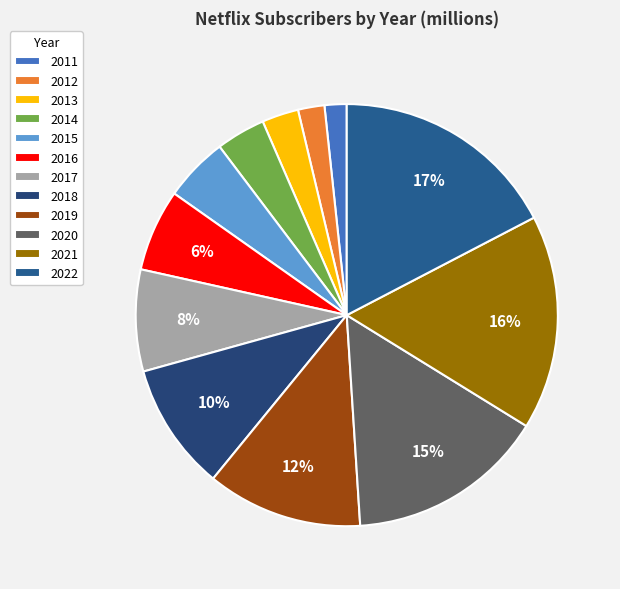

True or false: 2014 accounts for 4% of the total.

True